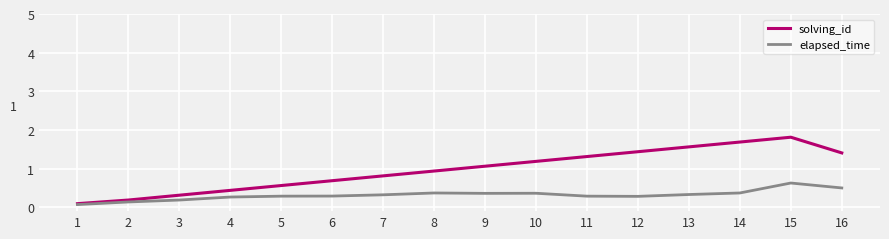

Rank the series by their maximum value, from lowest to highest.

elapsed_time, solving_id